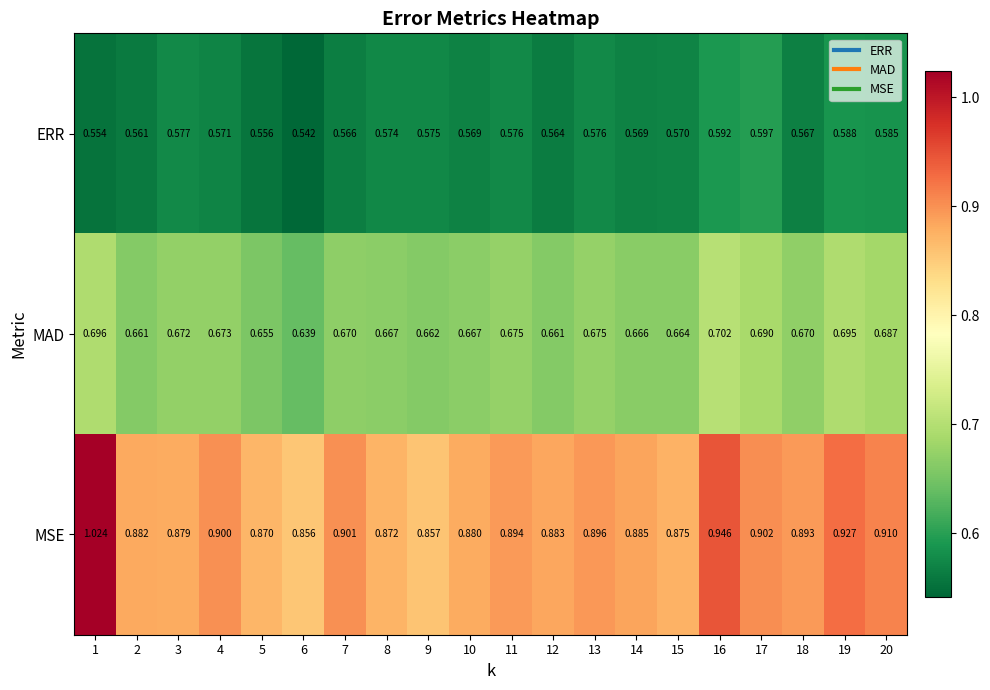

At 17, list the series in order from smallest to largest.

ERR, MAD, MSE